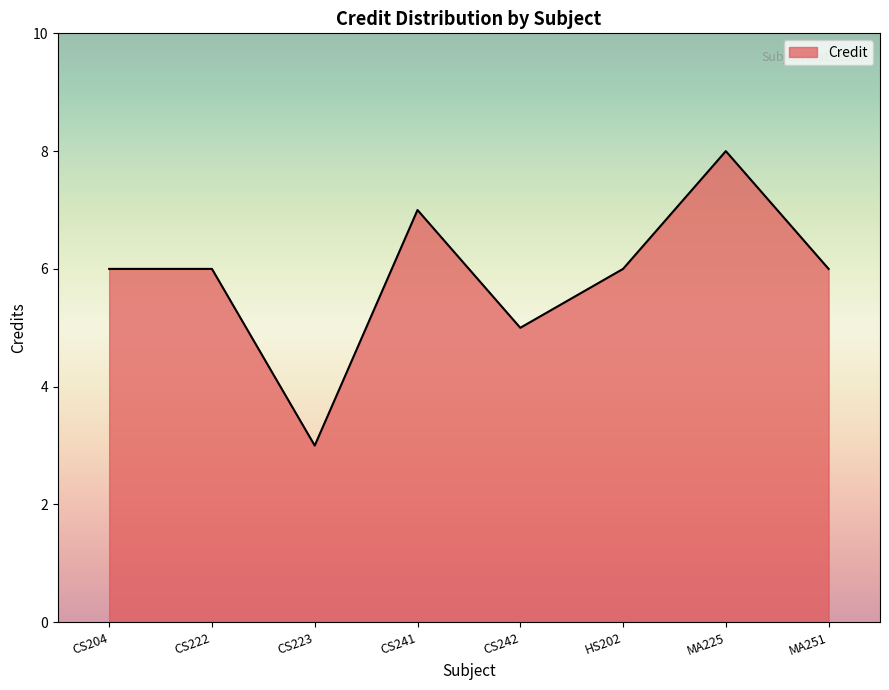

What is the sum of the values at CS223 and MA251?

9